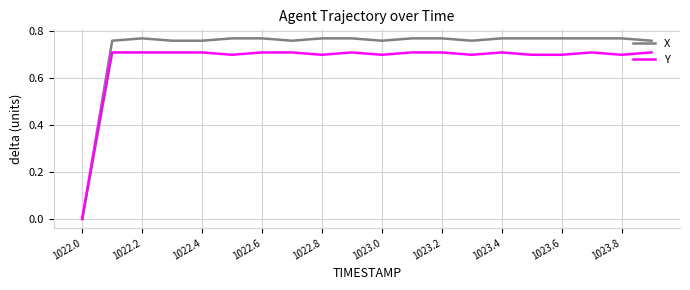

Which series has the largest total across all categories?

X